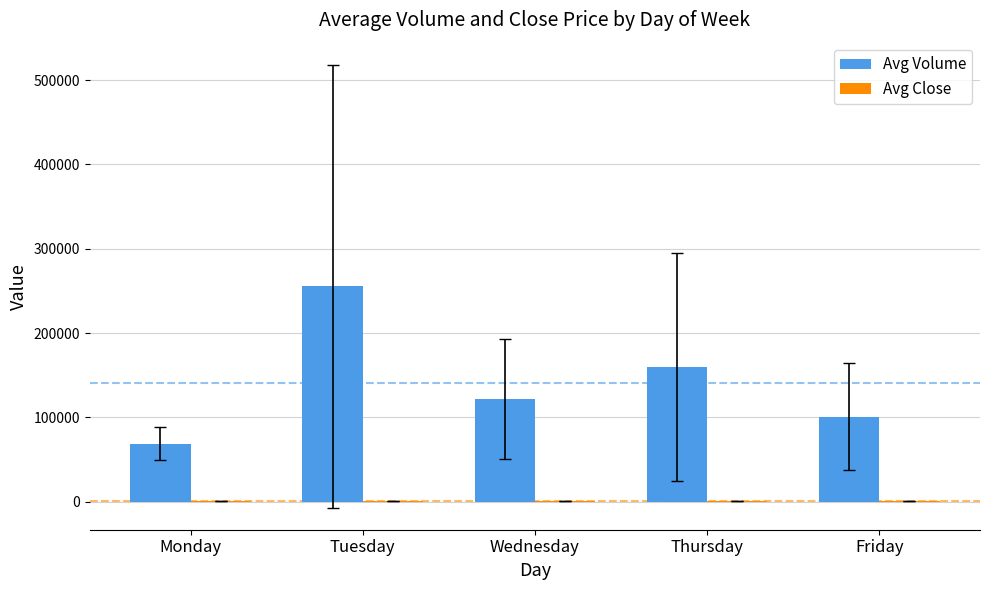

What is the greatest value displayed?

255580.5